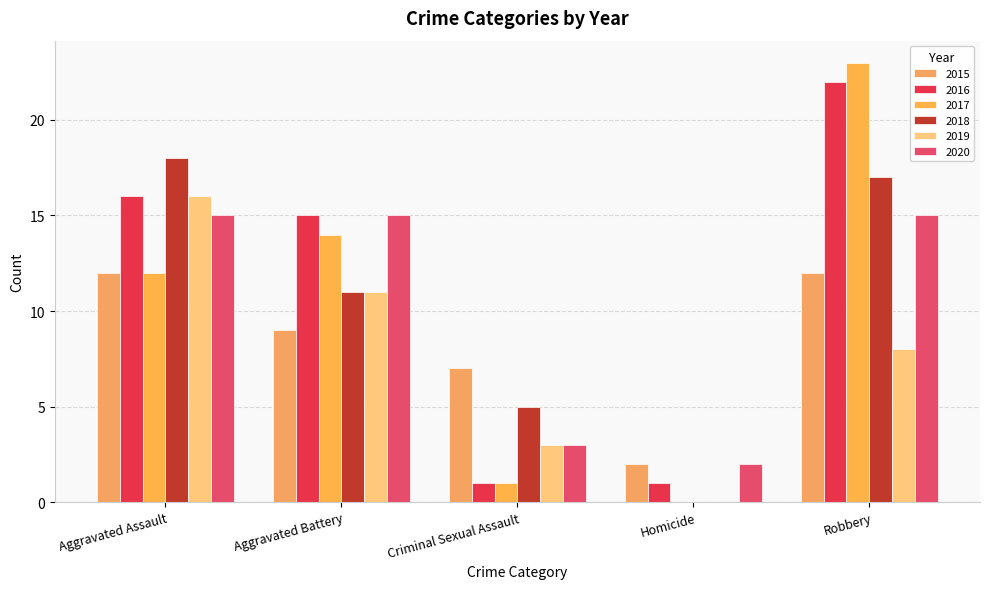

Reading right to left, what are all the values shown in this chart?

2015: Robbery=12	Homicide=2	Criminal Sexual Assault=7	Aggravated Battery=9	Aggravated Assault=12
2016: Robbery=22	Homicide=1	Criminal Sexual Assault=1	Aggravated Battery=15	Aggravated Assault=16
2017: Robbery=23	Homicide=0	Criminal Sexual Assault=1	Aggravated Battery=14	Aggravated Assault=12
2018: Robbery=17	Homicide=0	Criminal Sexual Assault=5	Aggravated Battery=11	Aggravated Assault=18
2019: Robbery=8	Homicide=0	Criminal Sexual Assault=3	Aggravated Battery=11	Aggravated Assault=16
2020: Robbery=15	Homicide=2	Criminal Sexual Assault=3	Aggravated Battery=15	Aggravated Assault=15